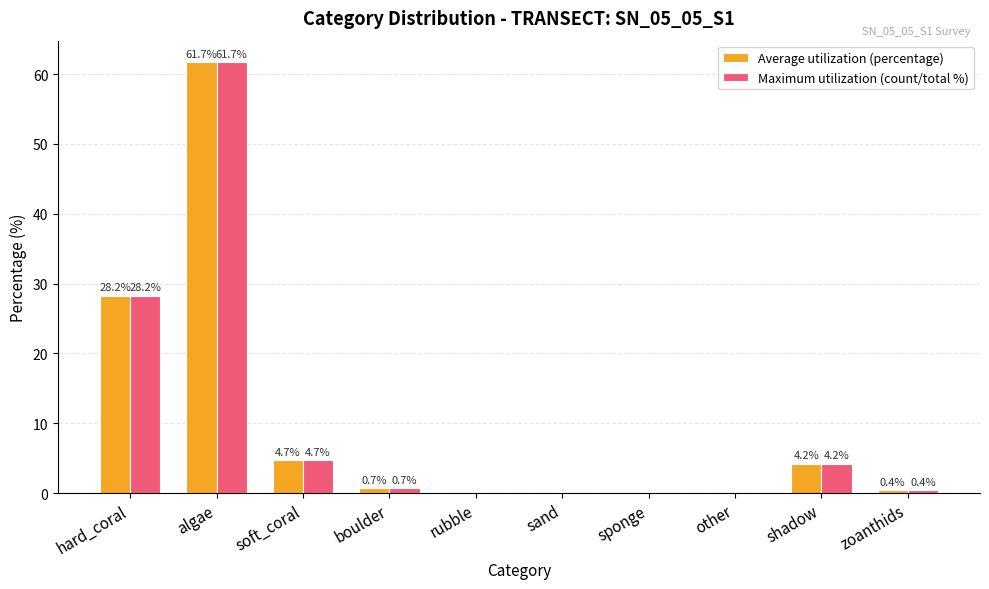

What is the sum of the Maximum utilization (count/total %) values at soft_coral and rubble?

4.7